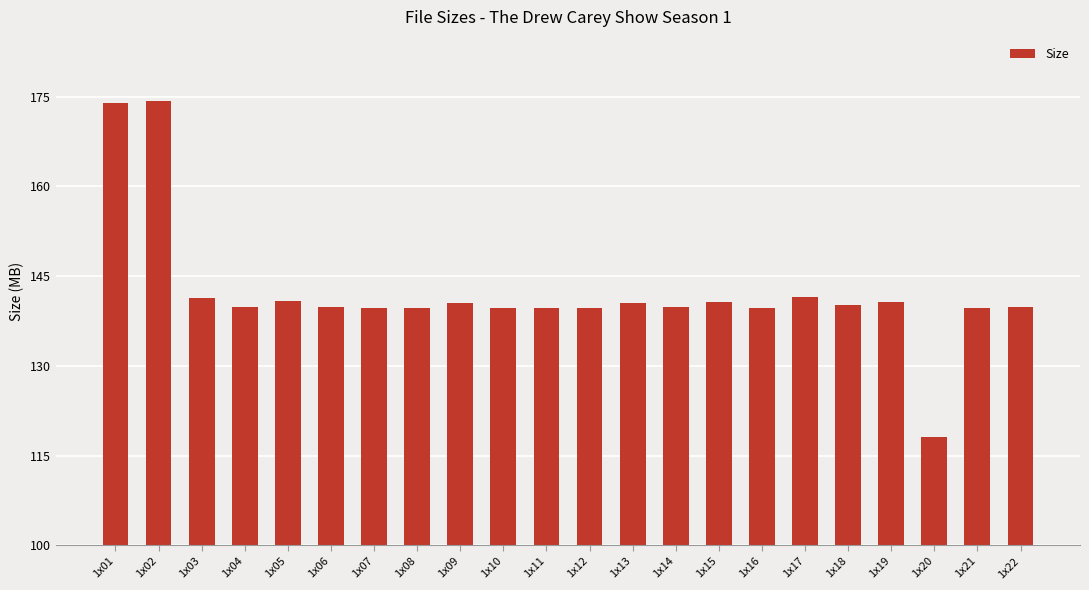

What is the difference between the maximum and second lowest values?

34.7